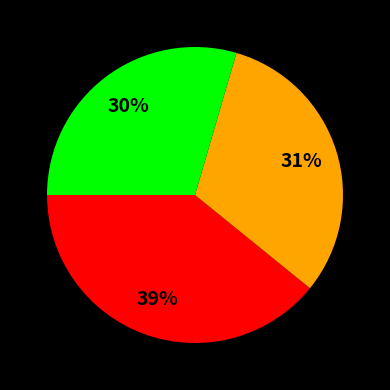

Does any single category account for the majority?

No